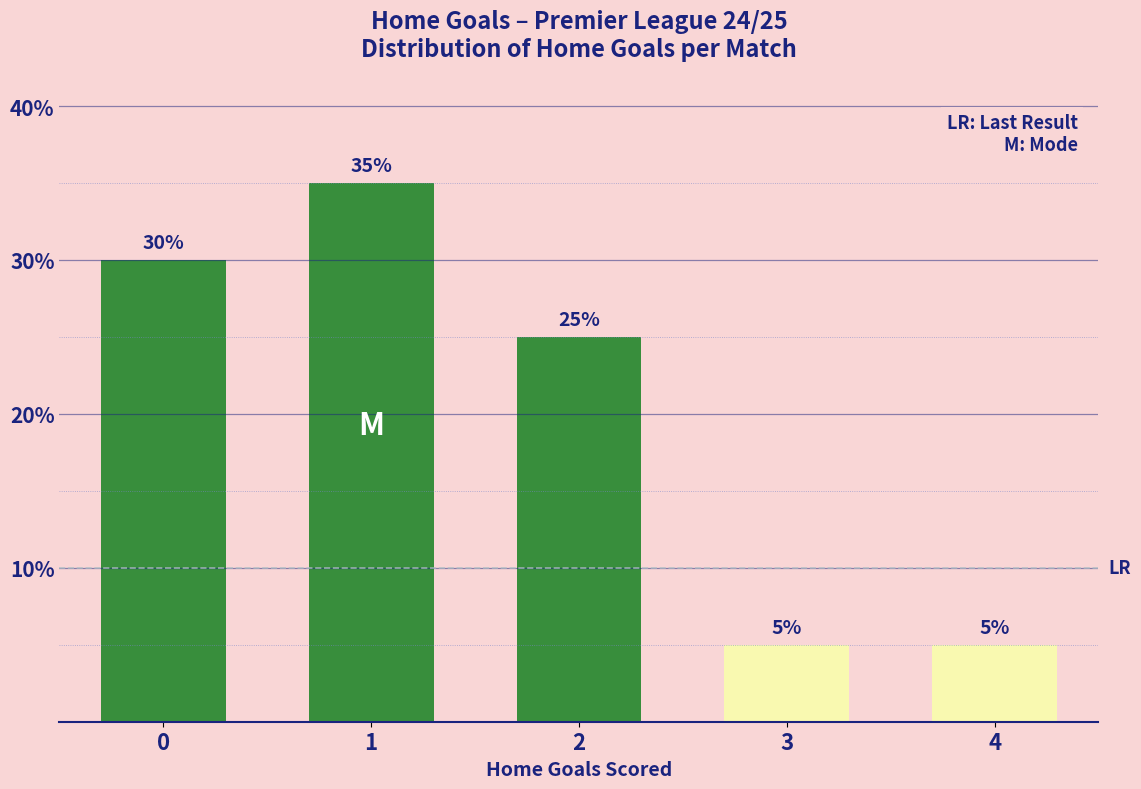

Are the bars horizontal?

No